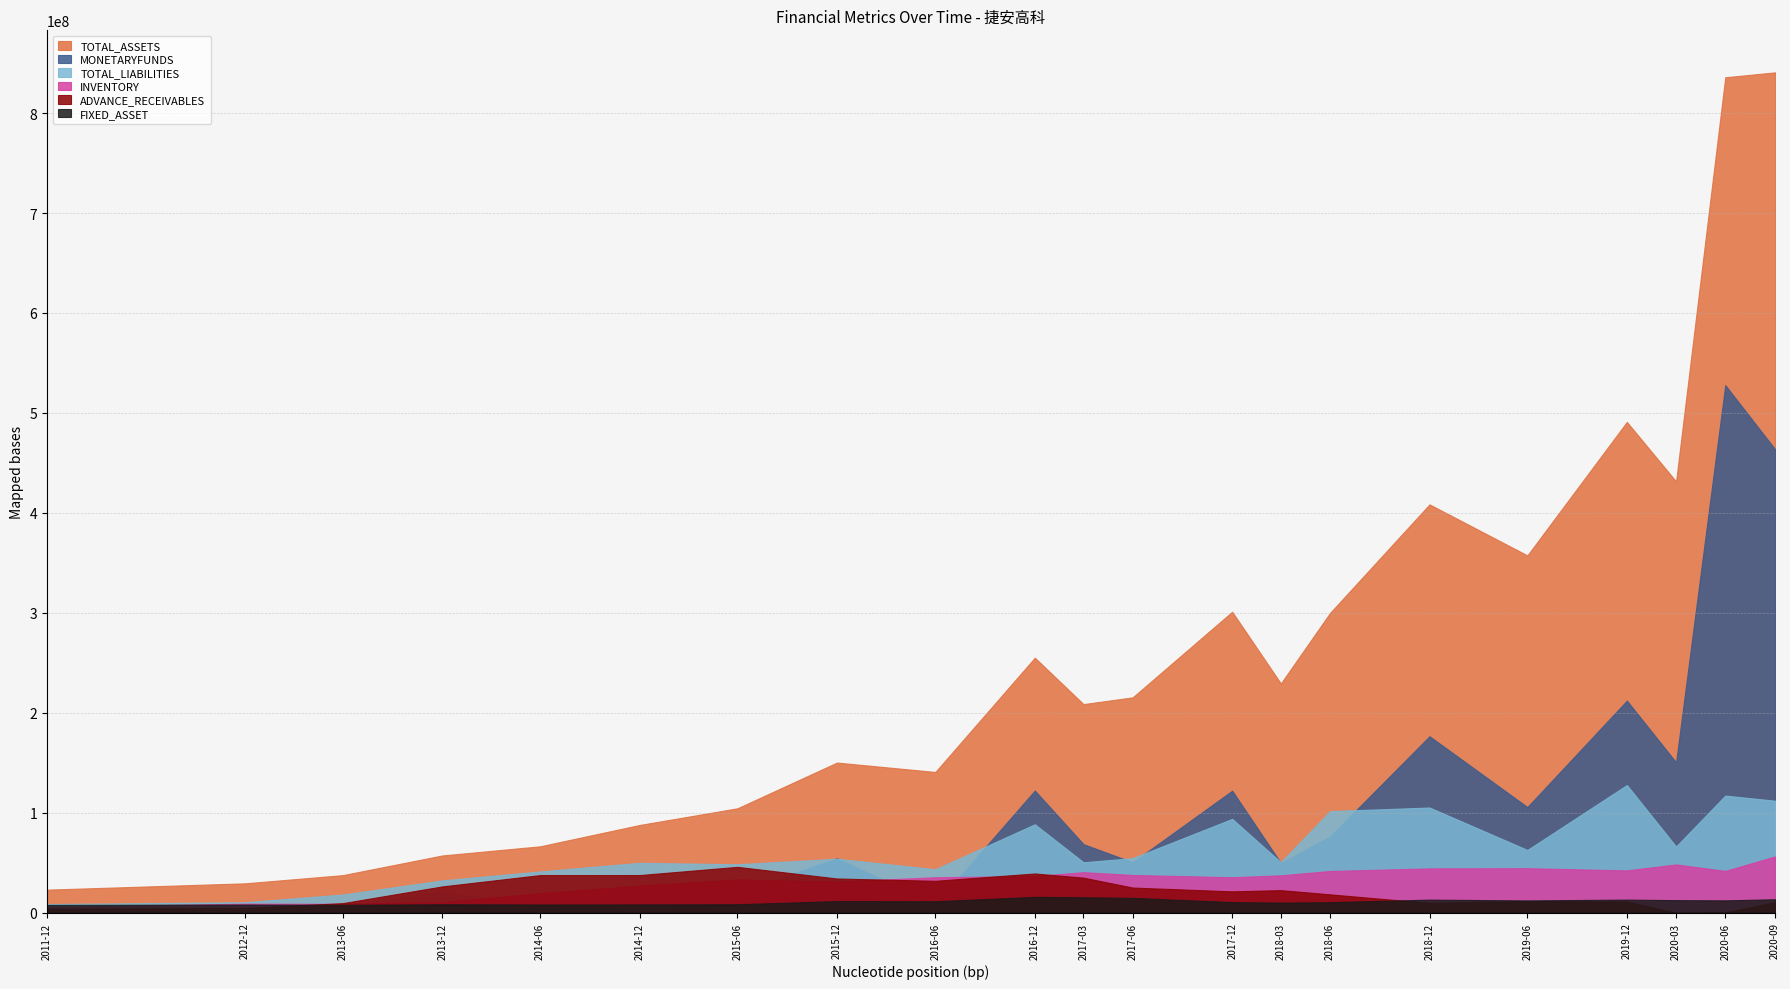

What position from the left is 2018-12-31?

16